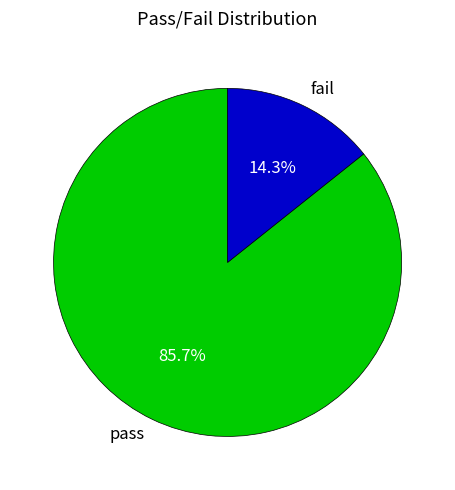

Is fail the majority of the pie?

No